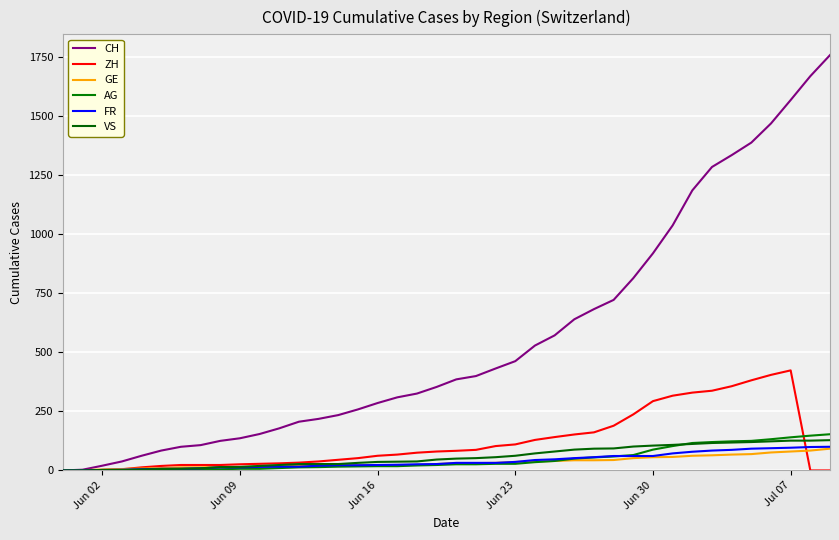

What is the sum of all VS values?

2299